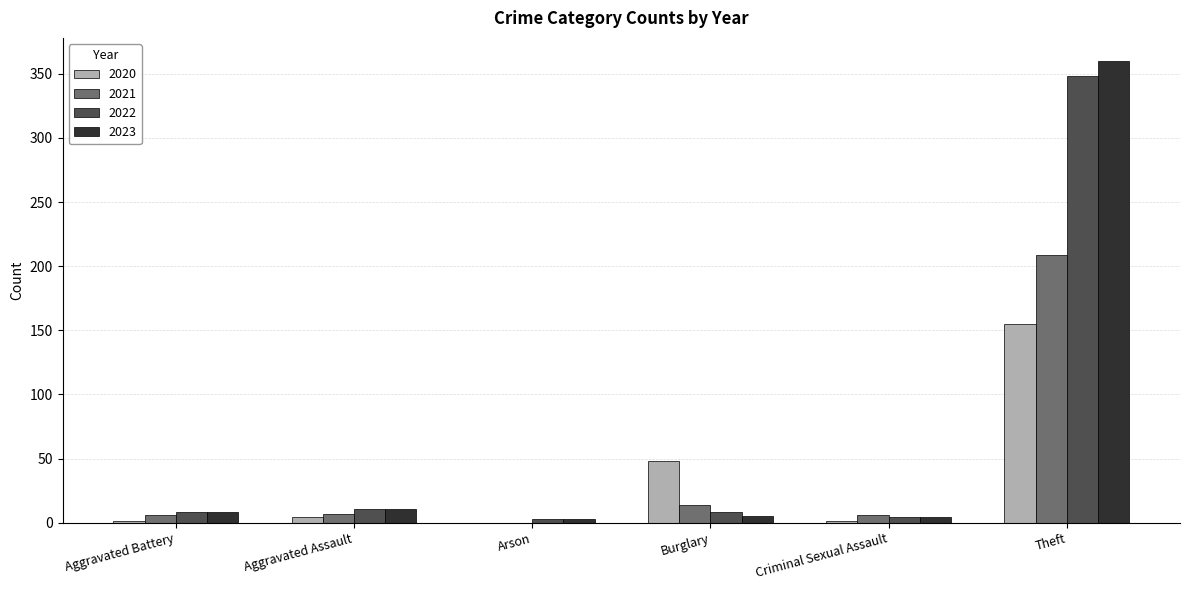

True or false: 2023 has a value of 11 at Aggravated Assault.

True